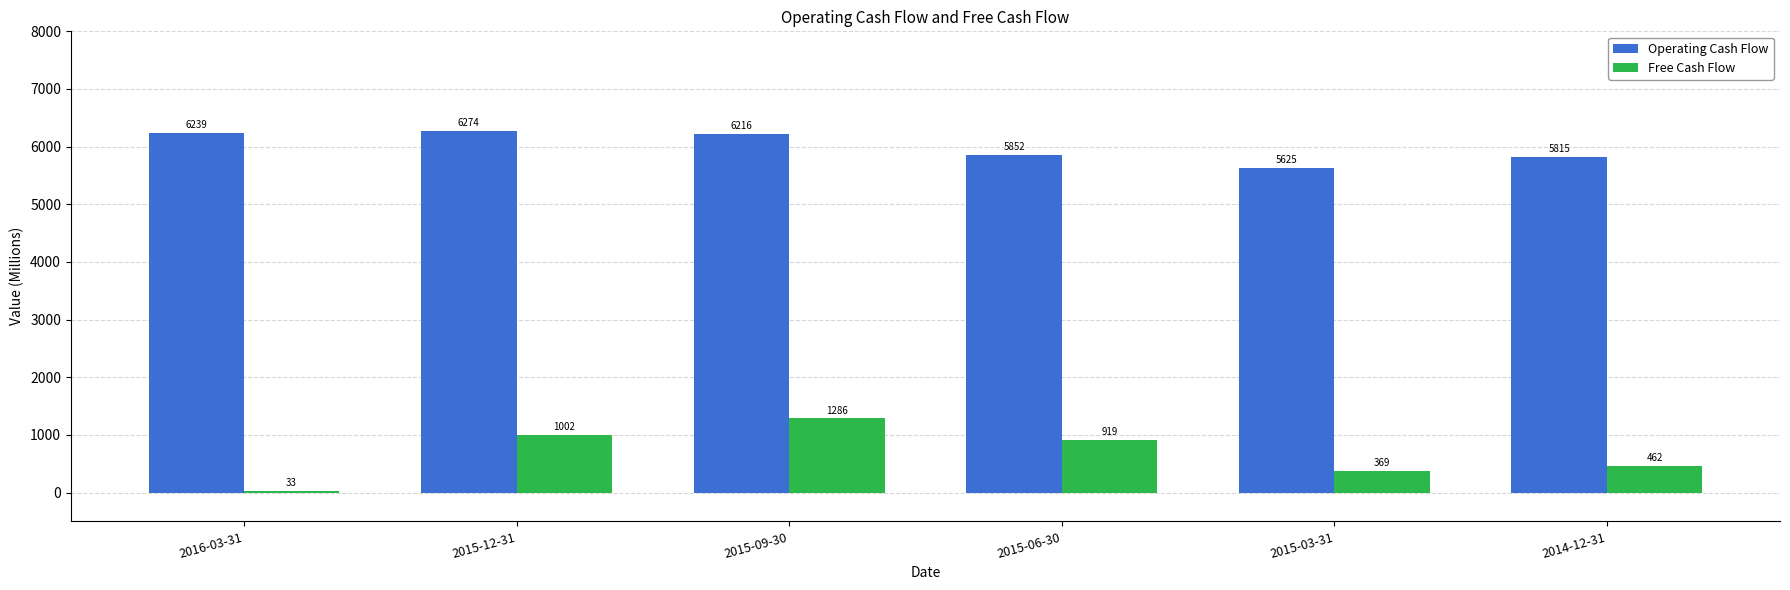

What is the total value across all series at 2016-03-31?

6272